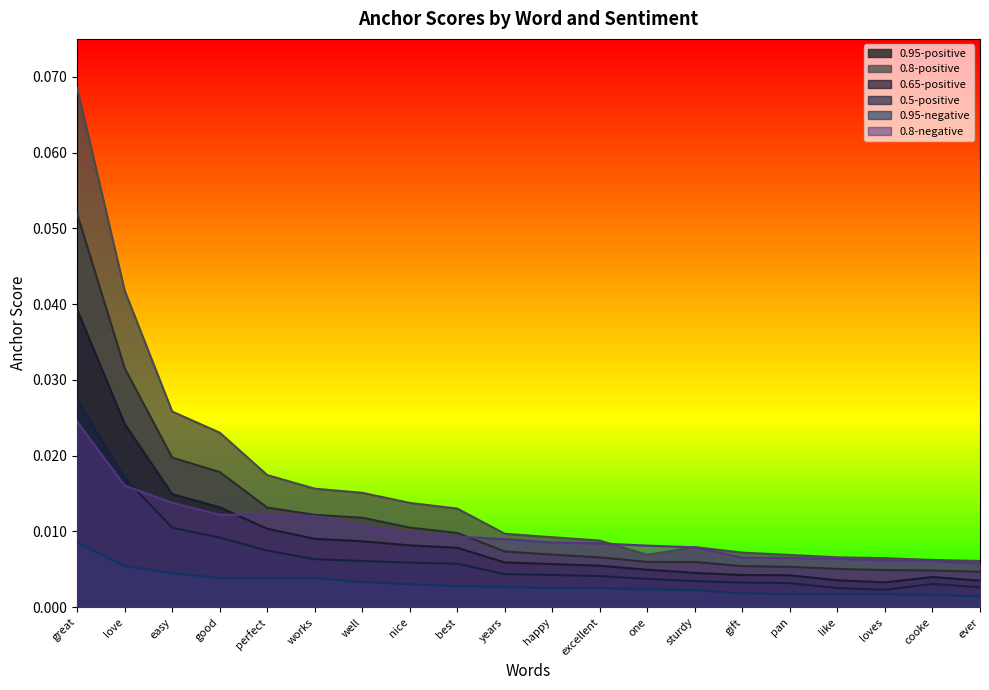

Does the chart display data point markers on the line(s)?

No